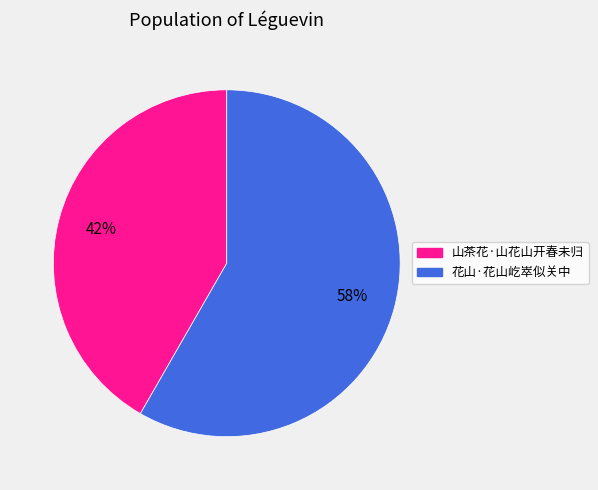

How many slices are in this pie chart?

2